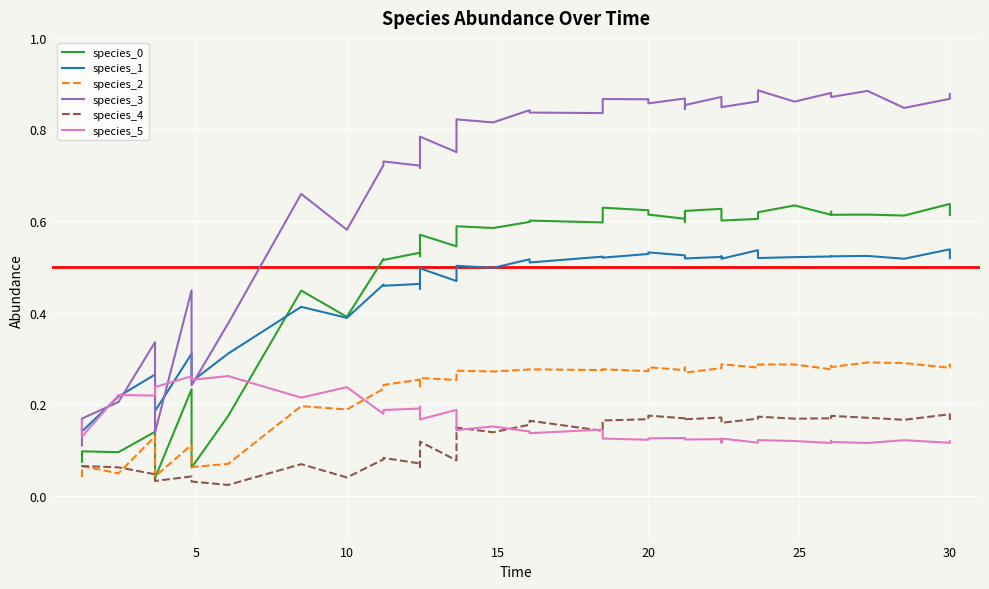

What is the approximate value of species_3 at 25?

0.8